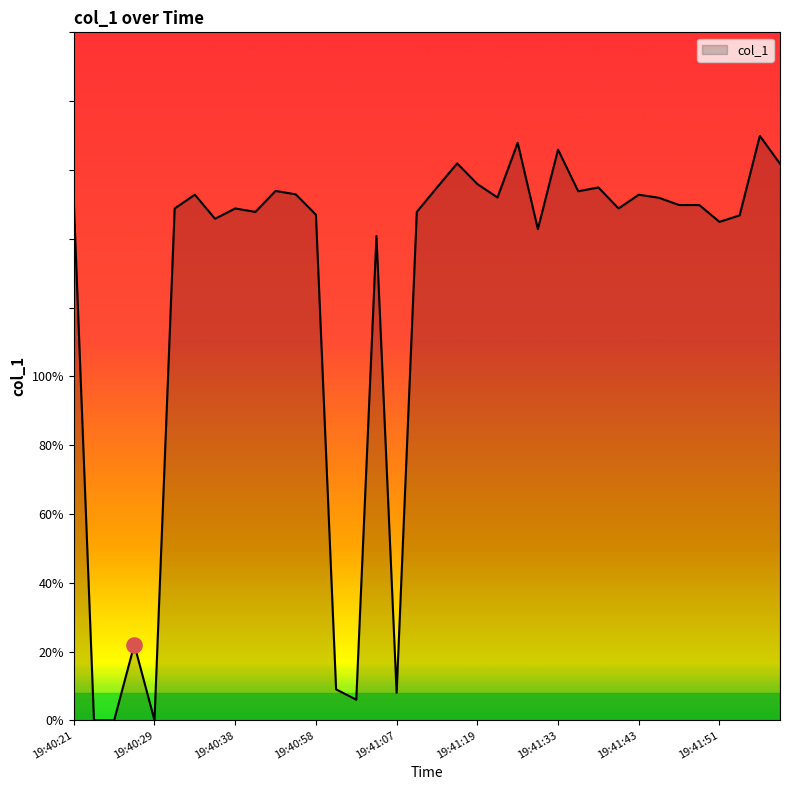

What is the difference between the maximum and minimum values?

169.9